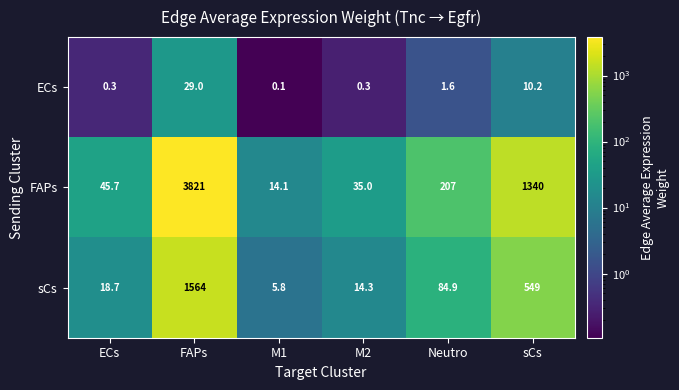

Reading left to right, extract all data points from this chart.

ECs: 0.3	29.0	0.1	0.3	1.6	10.2
FAPs: 45.7	3821.0	14.1	35.0	207.0	1340.0
sCs: 18.7	1564.0	5.8	14.3	84.9	549.0